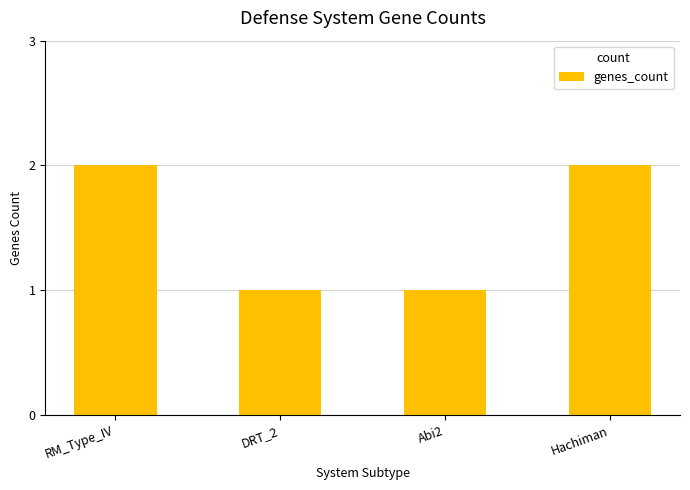

The value at DRT_2 is 1. True or false?

True